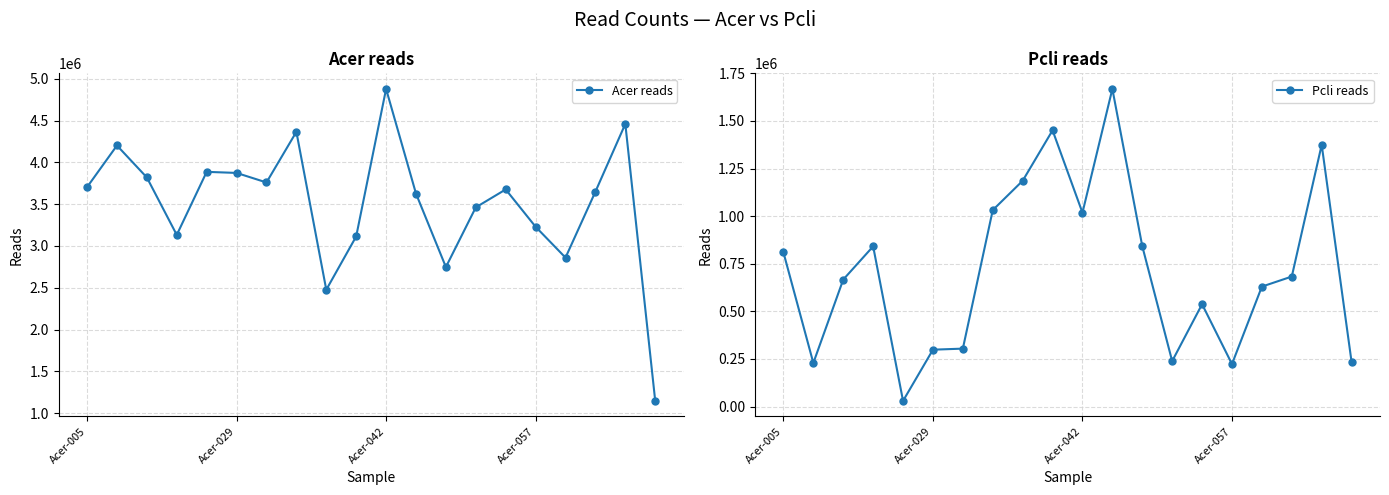

What are all the series names shown in the legend?

Acer reads, Pcli reads